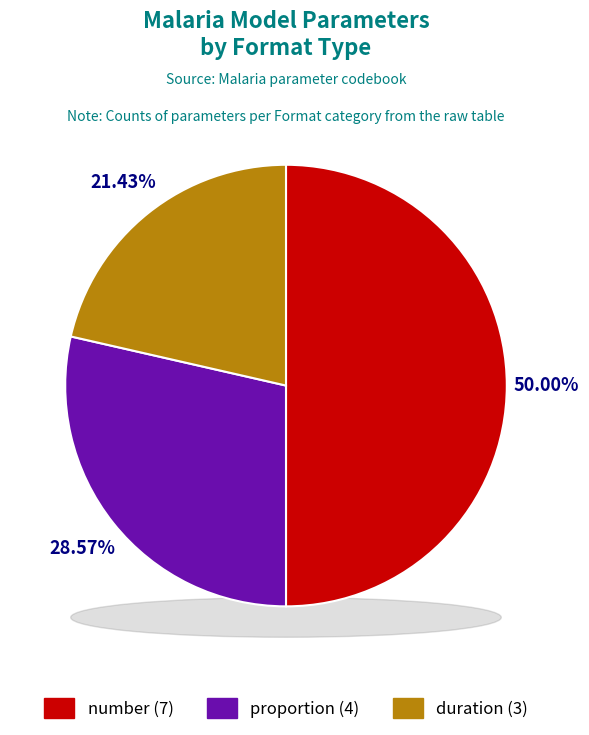

To the nearest percent, what percentage of the pie is number?

50%